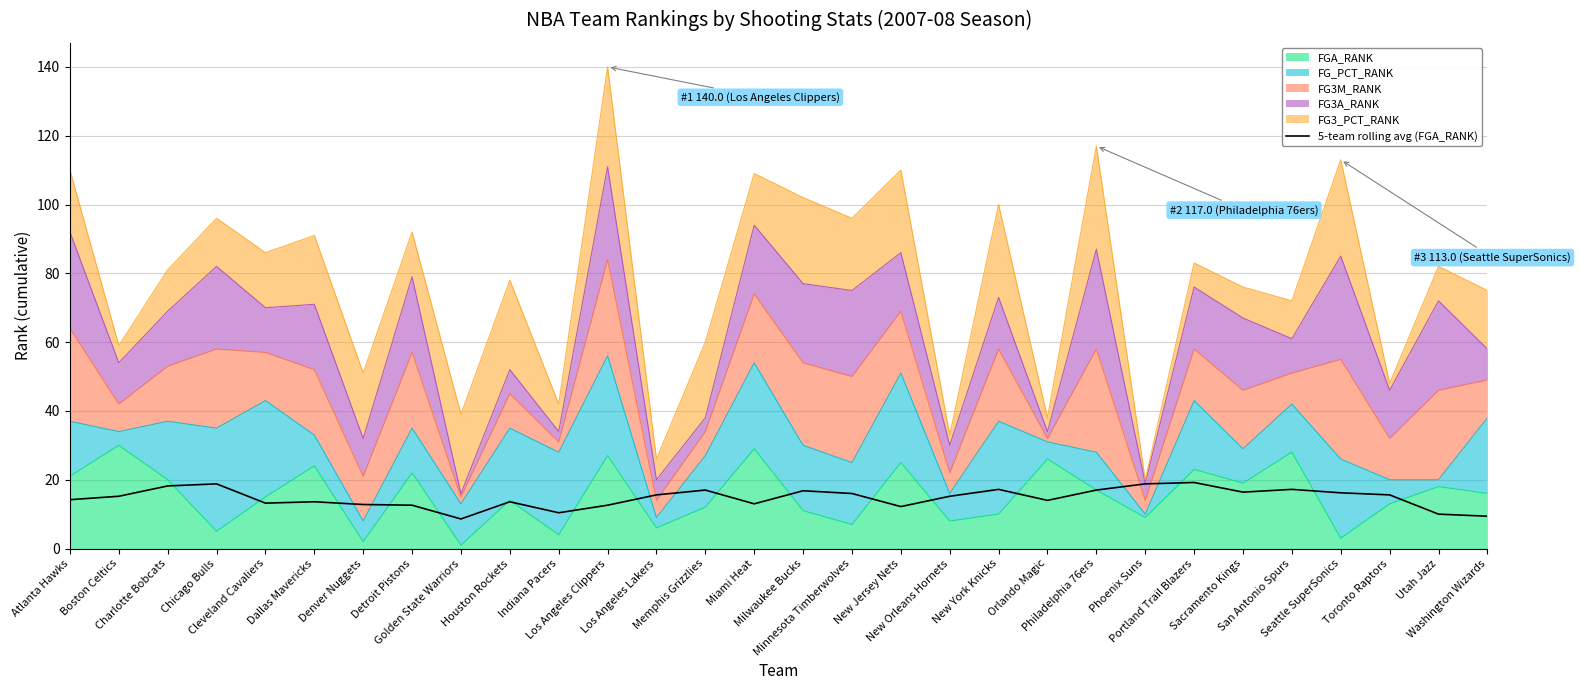

Reading right to left, extract all data points from this chart.

Washington Wizards=9.4	Utah Jazz=10.0	Toronto Raptors=15.6	Seattle SuperSonics=16.2	San Antonio Spurs=17.2	Sacramento Kings=16.4	Portland Trail Blazers=19.2	Phoenix Suns=18.8	Philadelphia 76ers=17.0	Orlando Magic=14.0	New York Knicks=17.2	New Orleans Hornets=15.2	New Jersey Nets=12.2	Minnesota Timberwolves=16.0	Milwaukee Bucks=16.8	Miami Heat=13.0	Memphis Grizzlies=17.0	Los Angeles Lakers=15.6	Los Angeles Clippers=12.6	Indiana Pacers=10.4	Houston Rockets=13.6	Golden State Warriors=8.6	Detroit Pistons=12.6	Denver Nuggets=12.8	Dallas Mavericks=13.6	Cleveland Cavaliers=13.2	Chicago Bulls=18.8	Charlotte Bobcats=18.2	Boston Celtics=15.2	Atlanta Hawks=14.2